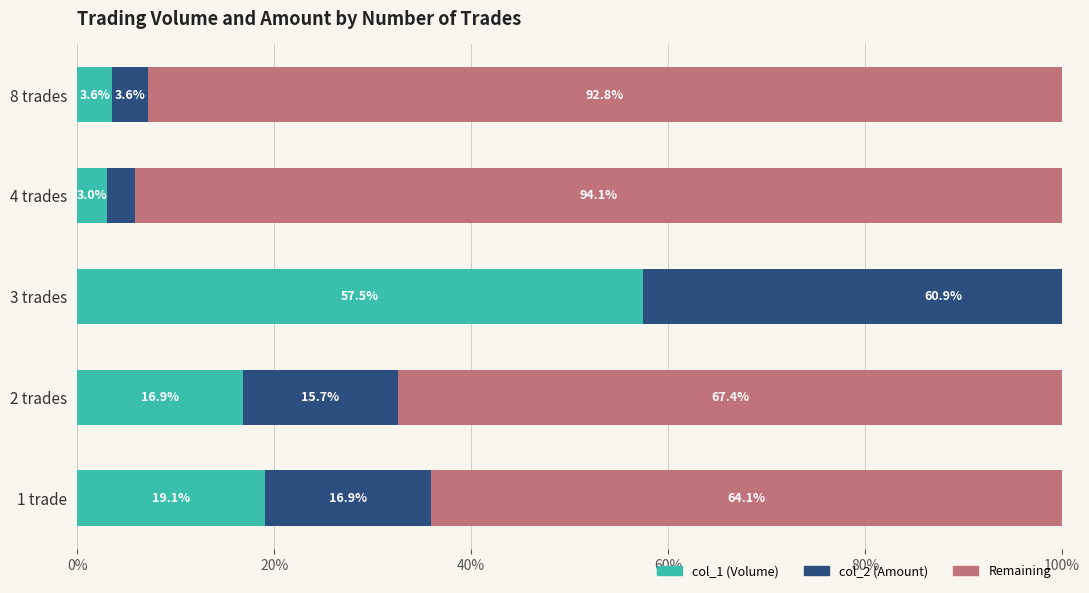

The col_1 (Volume) series shows 16.9 at 2 trades. True or false?

True